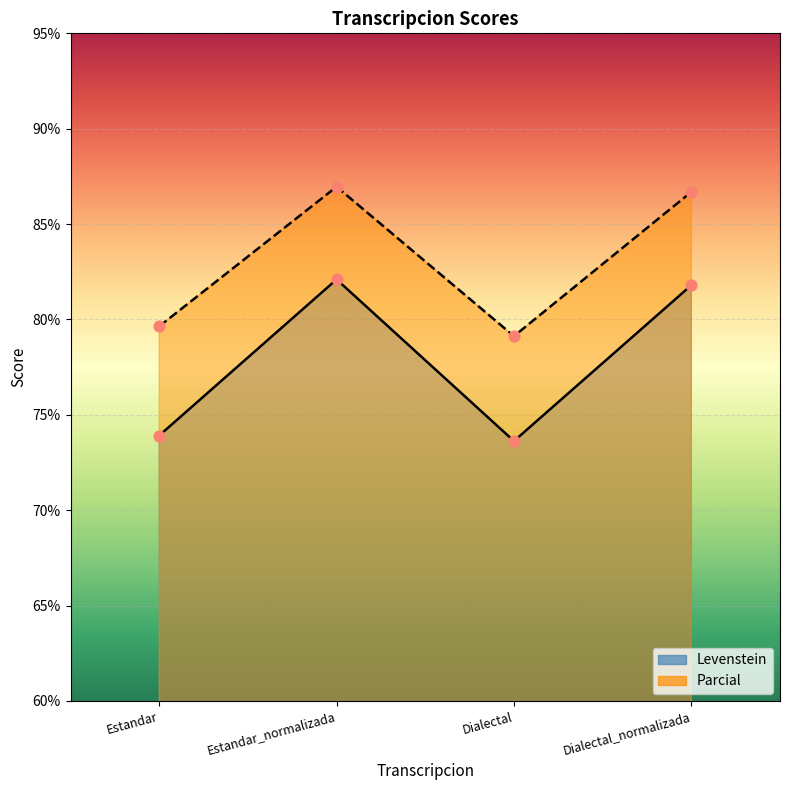

Which series reaches the minimum Y coordinate?

Levenstein